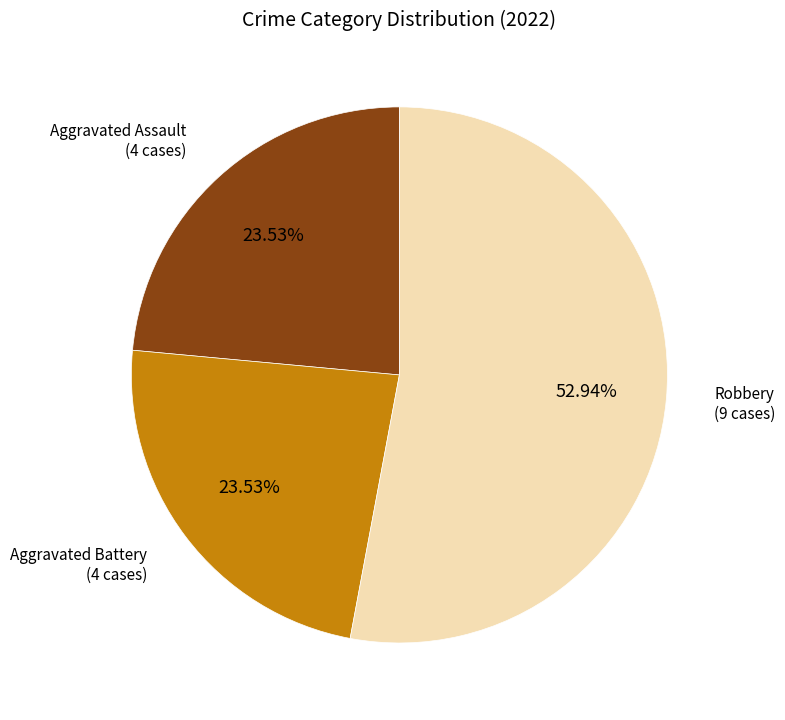

Is there a majority slice in this chart?

Yes